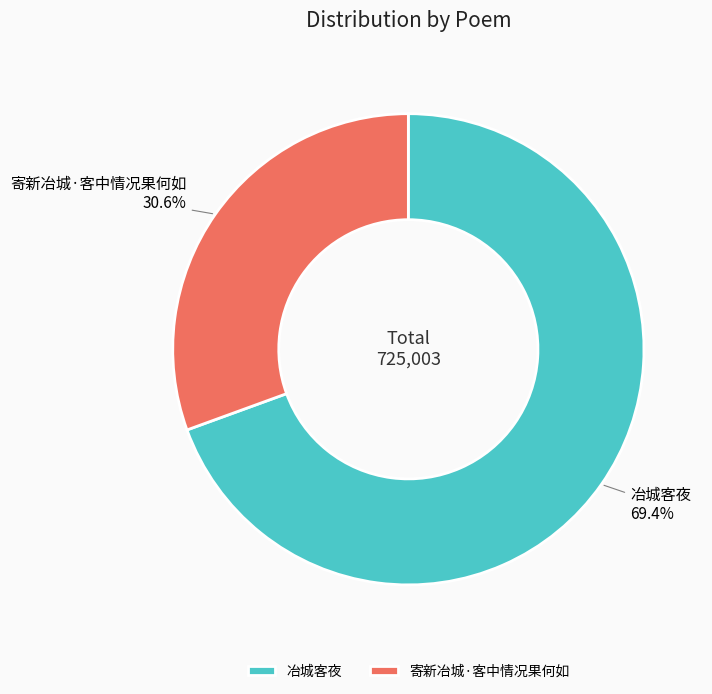

Which has a higher value, 冶城客夜 or 寄新冶城·客中情况果何如?

冶城客夜